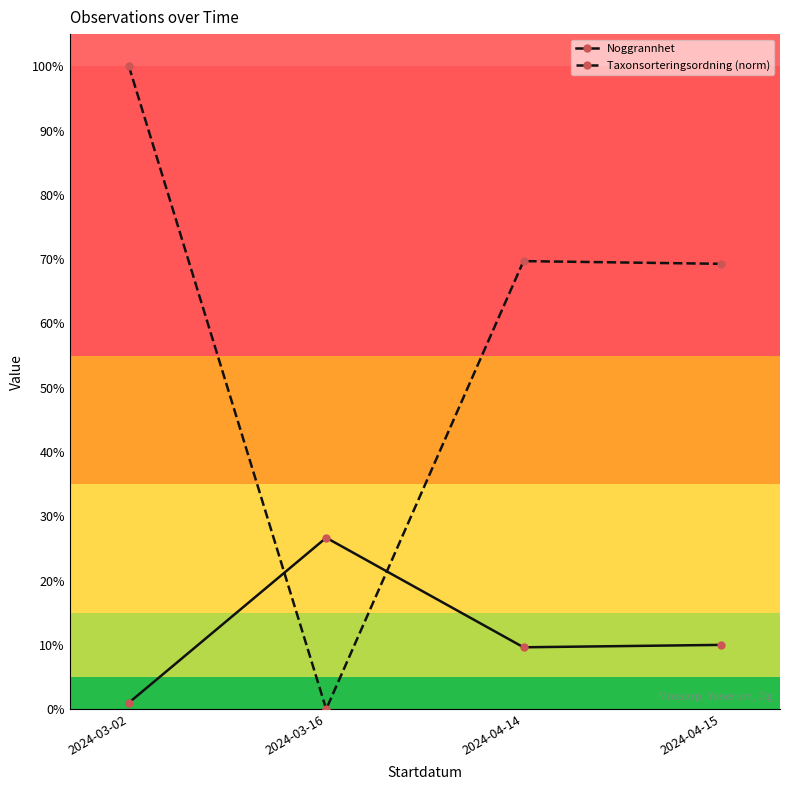

What is the label of the 2nd point from the right?

2024-04-14